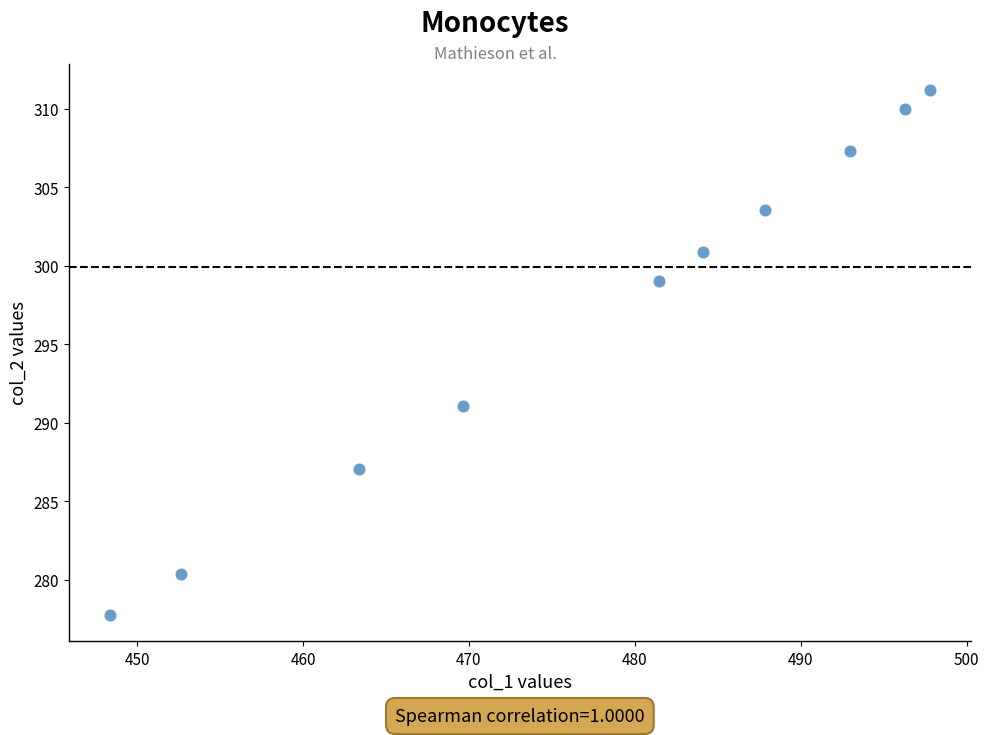

What is the average Y value?

296.8